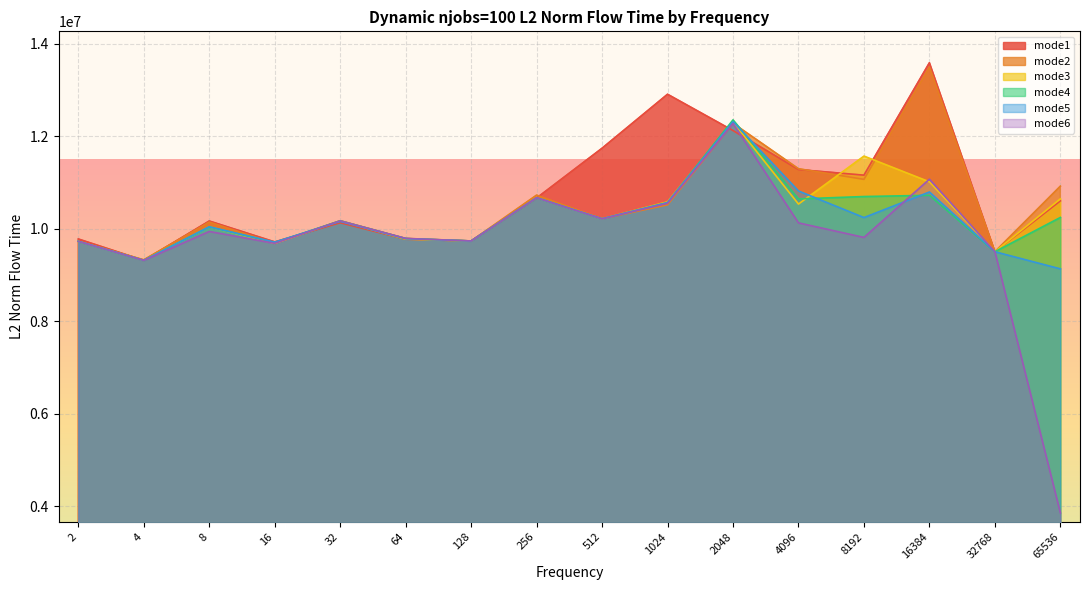

In mode6, how many points are lower than both neighbors (excluding endpoints)?

5